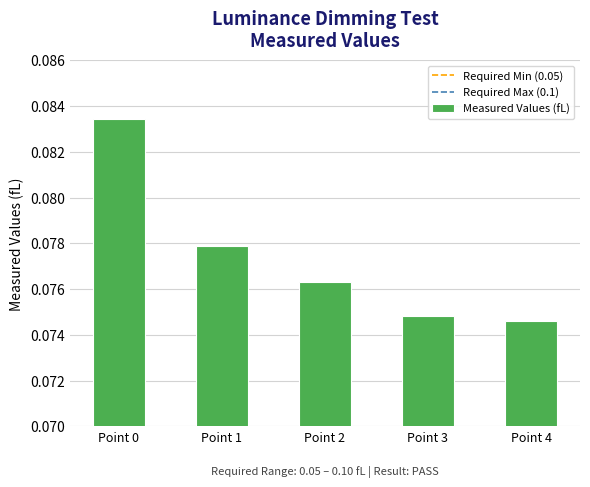

At which category does the chart reach its minimum across all series?

Point 4